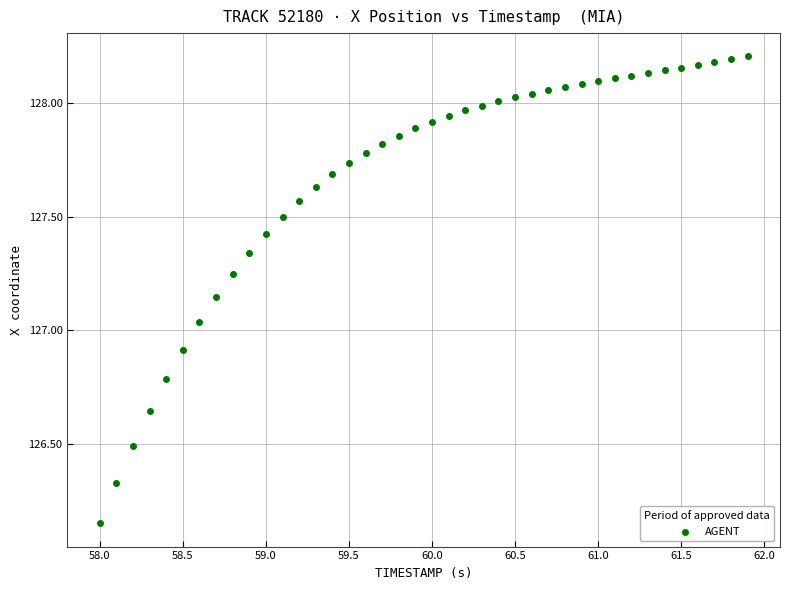

What is the range of X values (max minus min)?

3.9